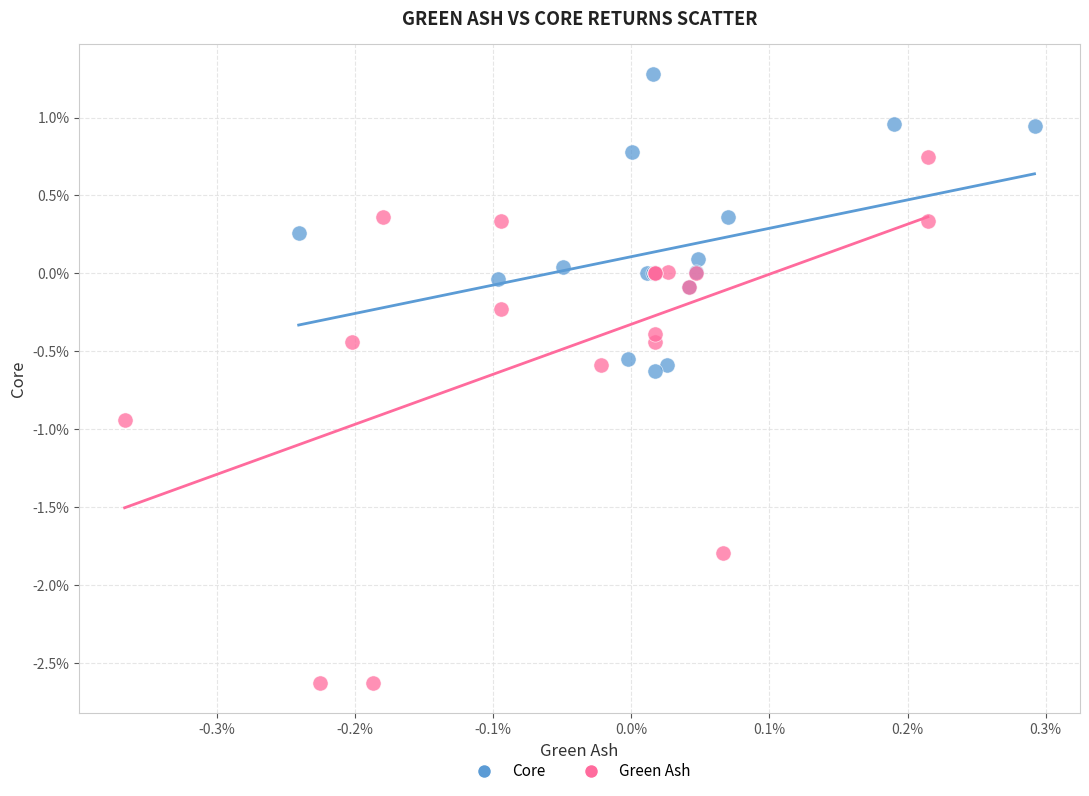

Which series has the widest spread of Y values?

Green Ash